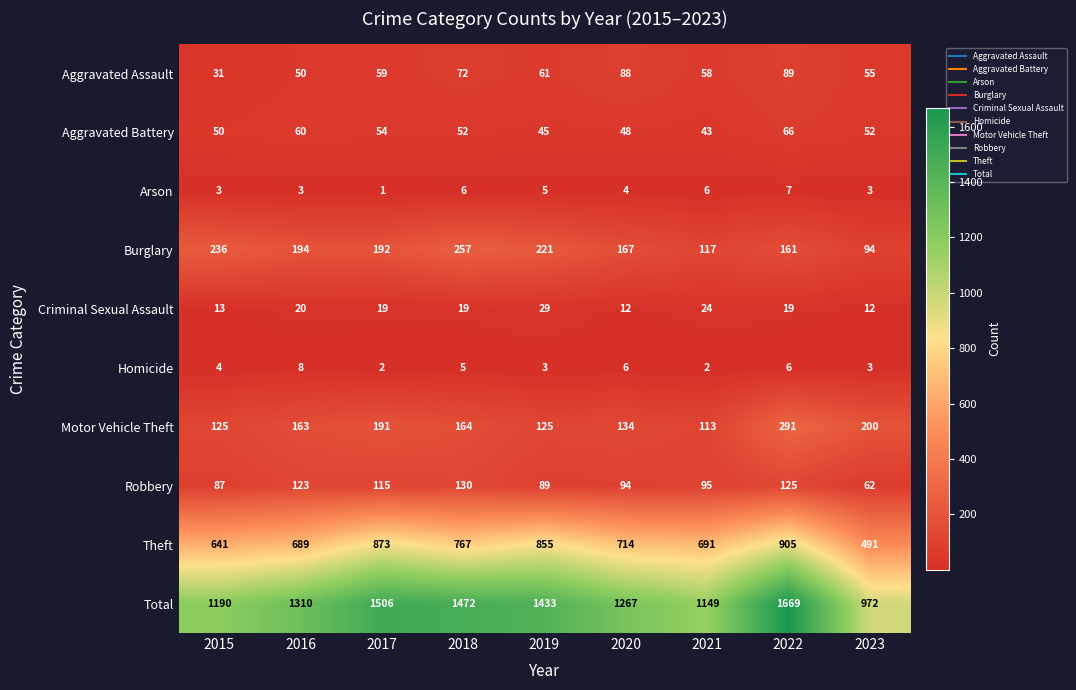

At which label does Aggravated Battery first exceed 52?

2016